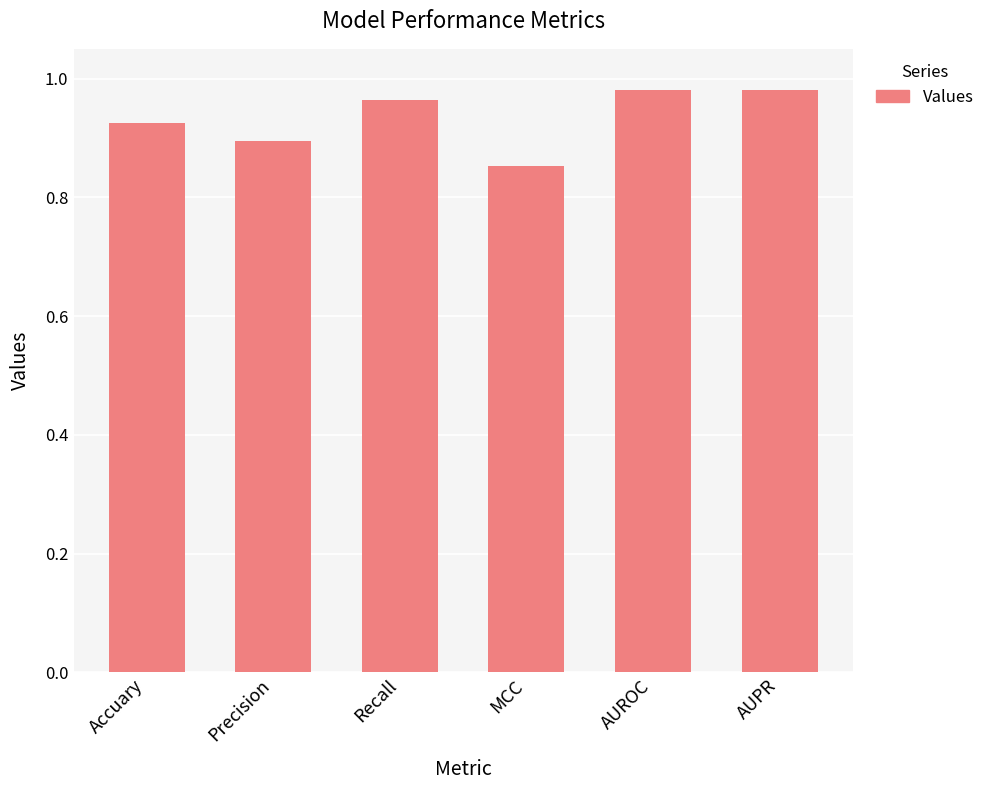

True or false: the data shows 1.3 at MCC.

False